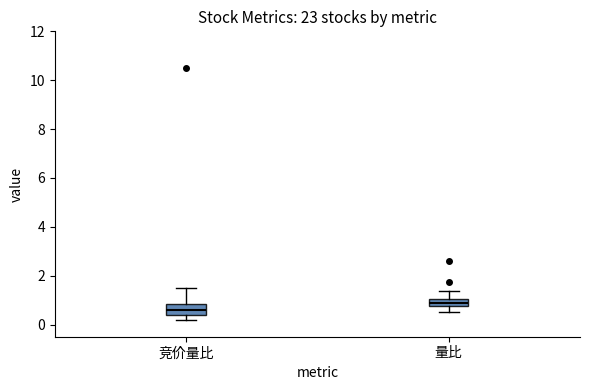

Which box's median line is the highest?

量比